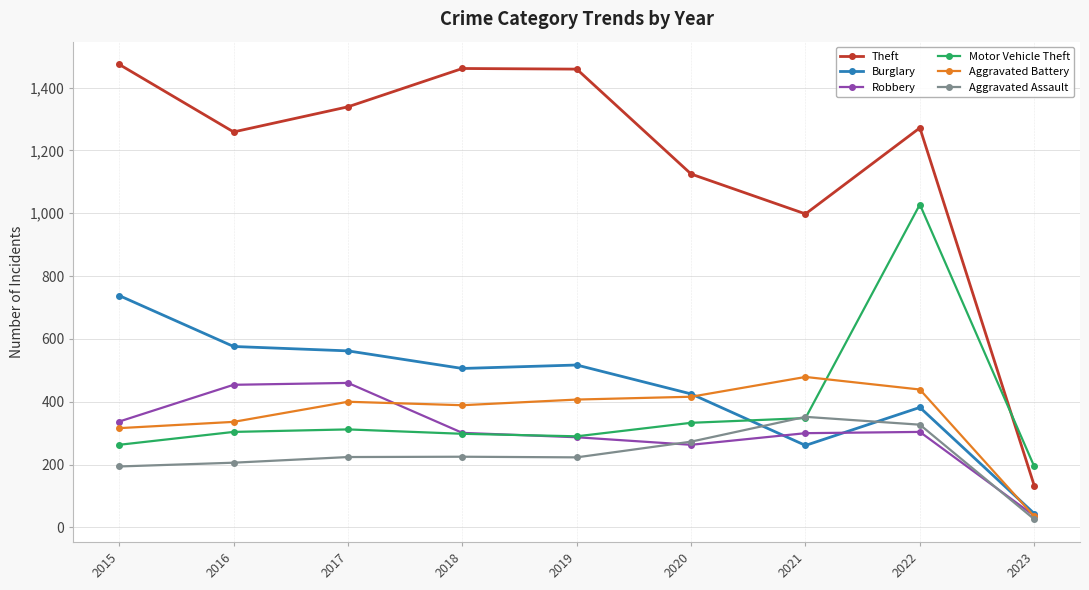

The Robbery series shows 287 at 2019. True or false?

True